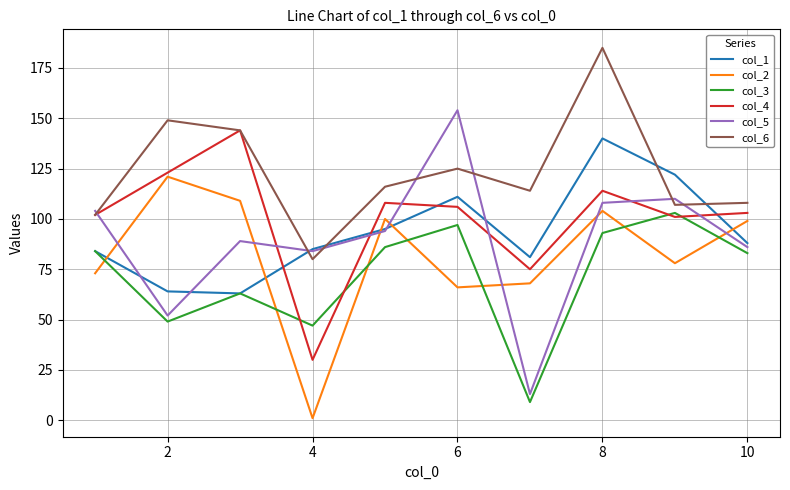

At how many categories does at least one series exceed 24?

10